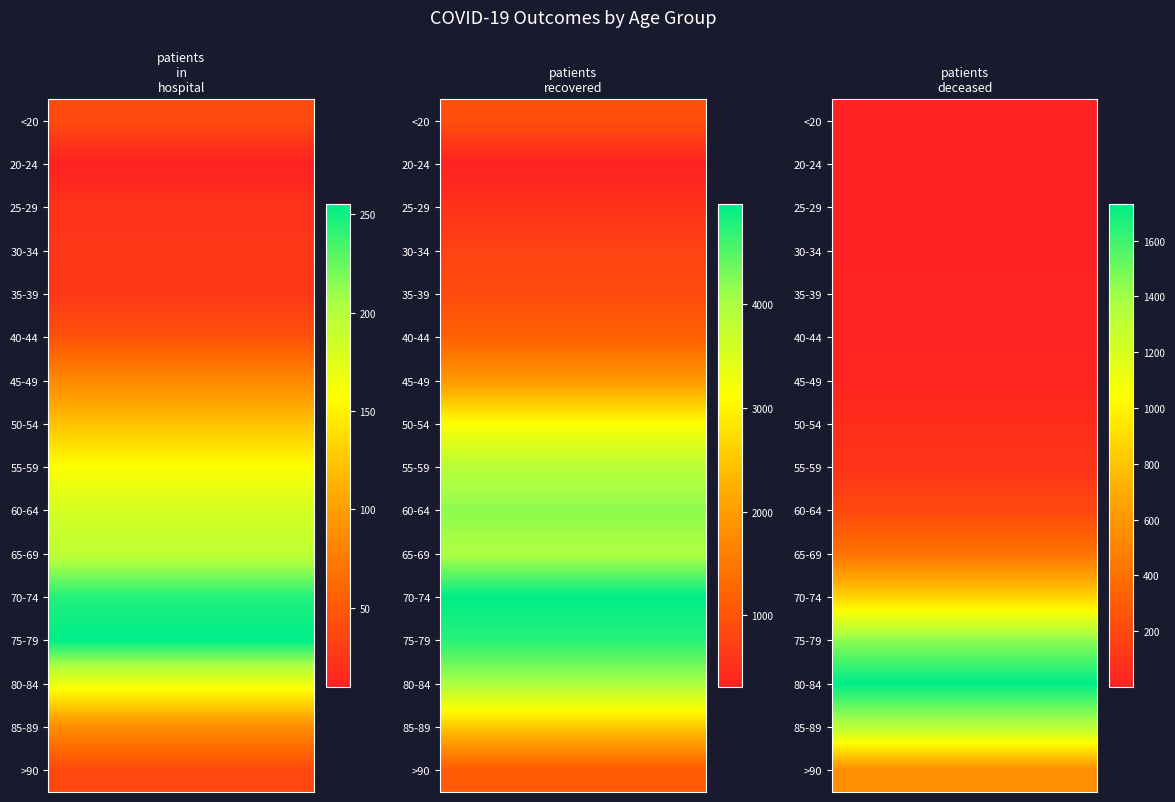

Which series has the widest spread of values?

patients_recovered